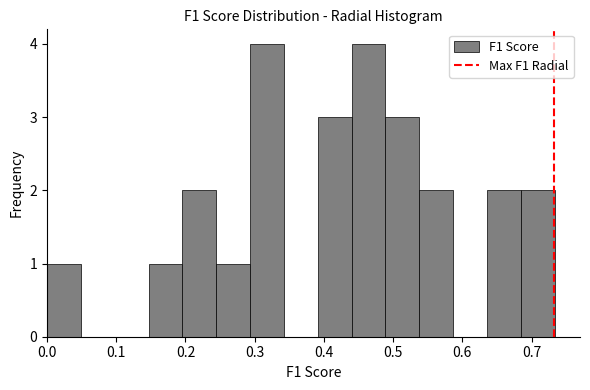

Reading left to right, list every bar in this chart as the range it spans on the x-axis followed by its height. Neither the bar edges nor the heights are printed on the chart, so give them approximately, as read against the axes.

0.00 to 0.05: 1
0.05 to 0.10: 0
0.10 to 0.15: 0
0.15 to 0.20: 1
0.20 to 0.24: 2
0.24 to 0.29: 1
0.29 to 0.34: 4
0.34 to 0.39: 0
0.39 to 0.44: 3
0.44 to 0.49: 4
0.49 to 0.54: 3
0.54 to 0.59: 2
0.59 to 0.64: 0
0.64 to 0.68: 2
0.68 to 0.73: 2